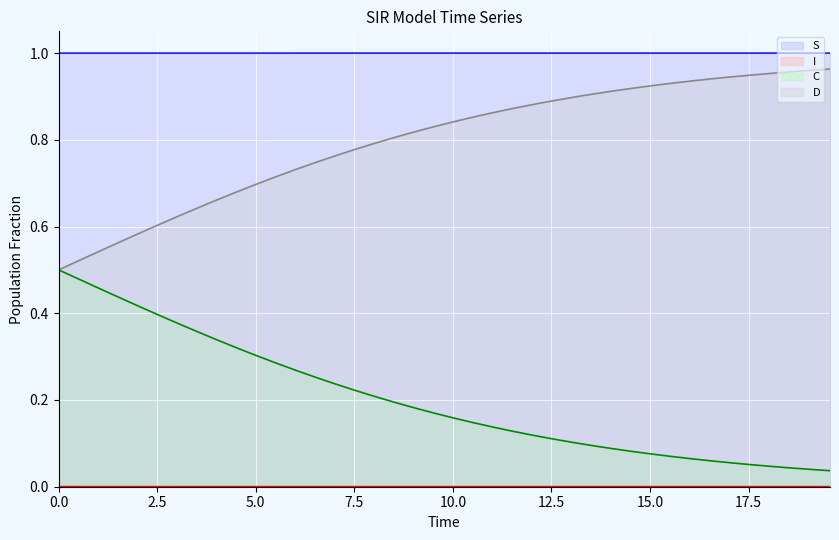

List the series in order of their peak value, highest first.

S line, D line, C line, I line